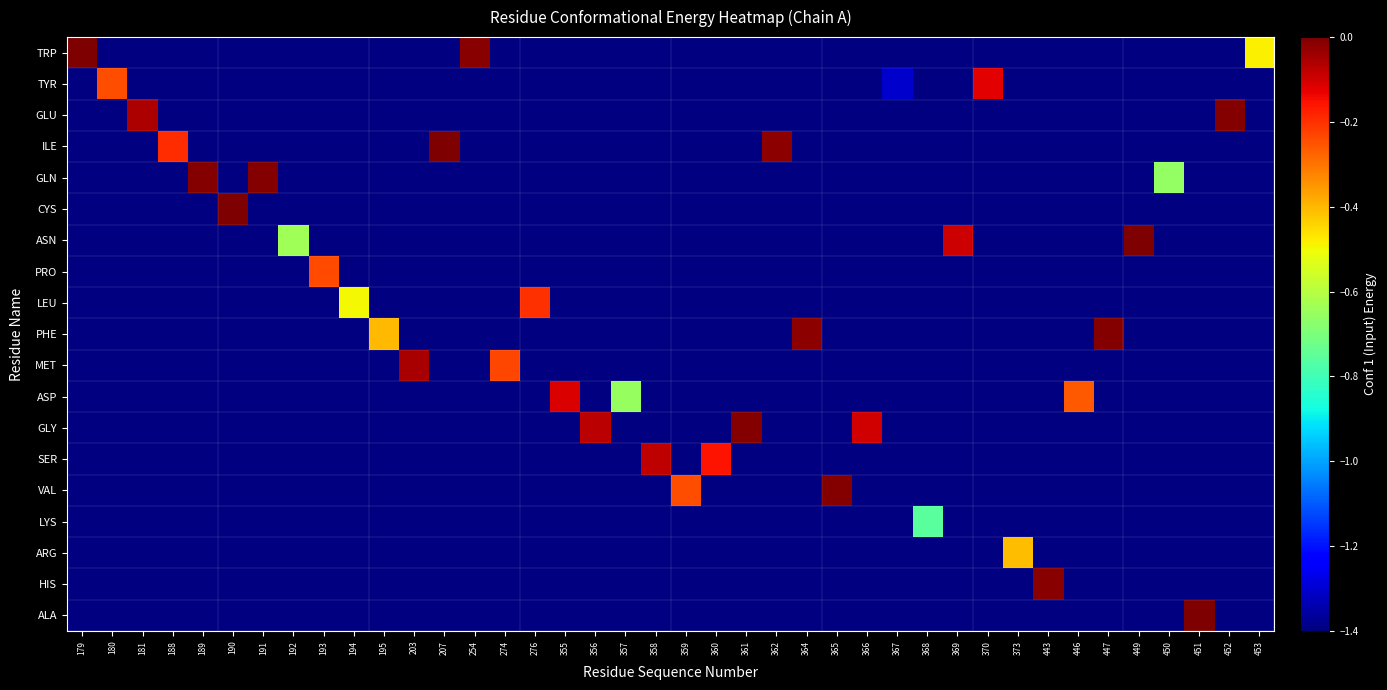

Which label corresponds to the largest value in the chart?

449